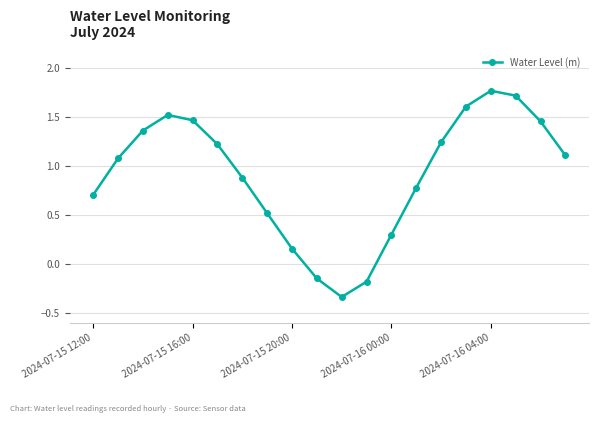

What is the difference between the second highest and second lowest values?

1.9